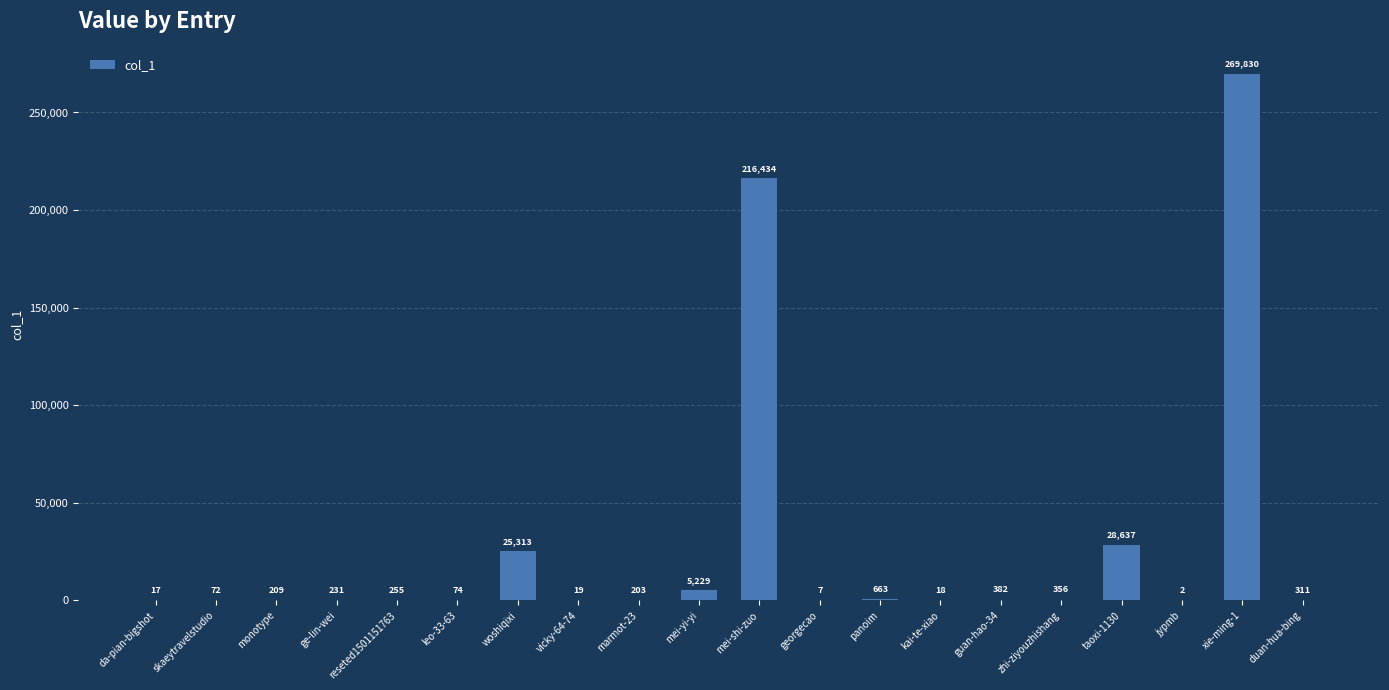

What is the greatest value displayed?

269830